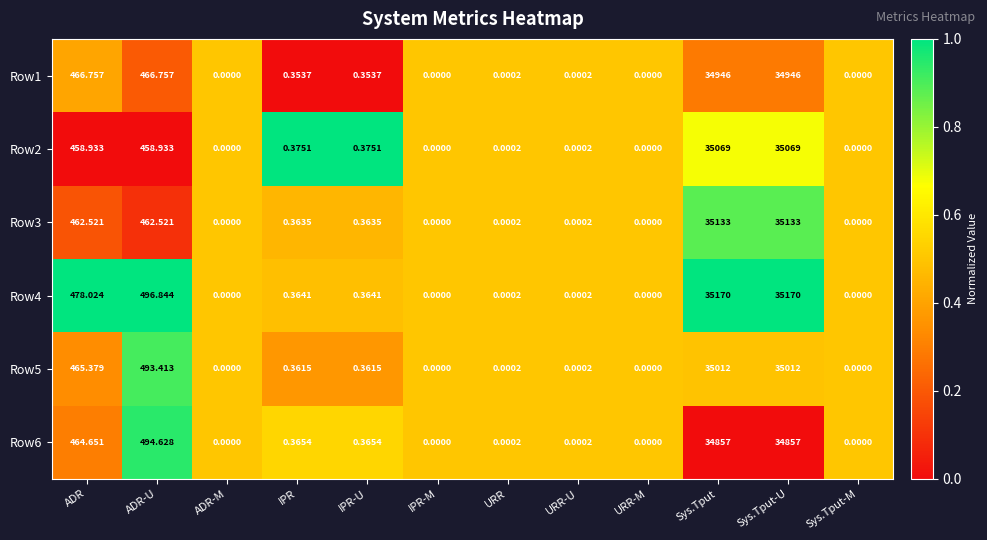

Is the value of Row1 at Sys.Tput greater than the value of Row4 at IPR-M?

Yes